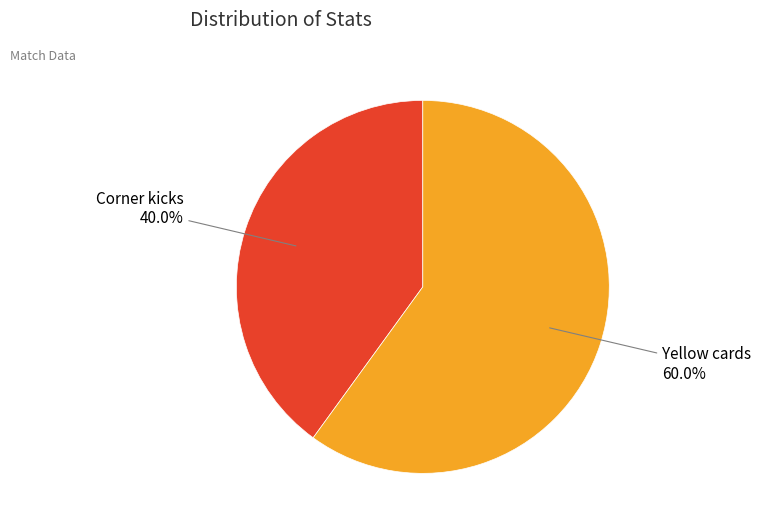

Is there a majority slice in this chart?

Yes